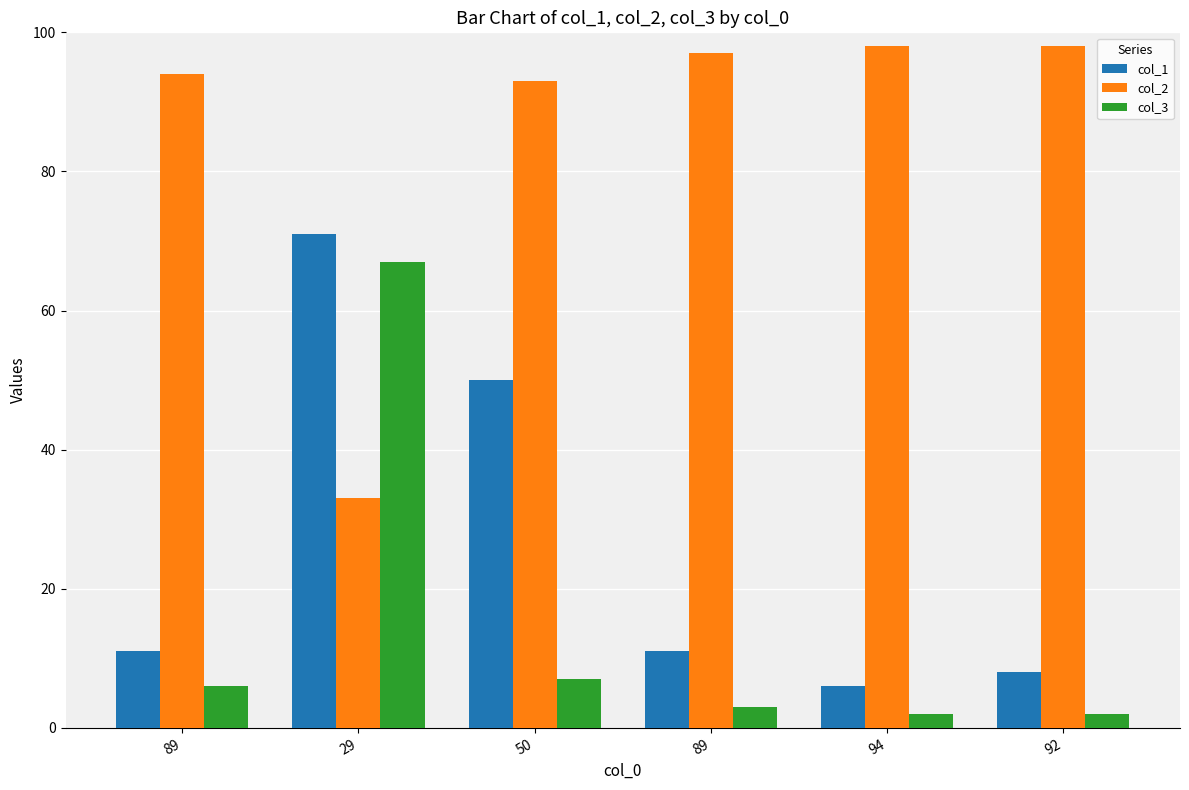

How many bars are there in total?

18